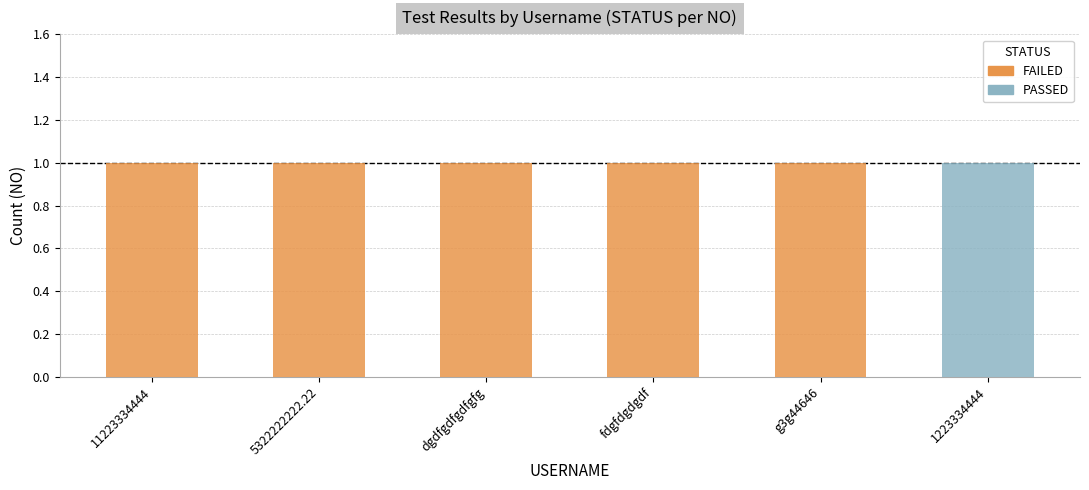

What is the difference between the maximum and minimum values in the FAILED series?

1